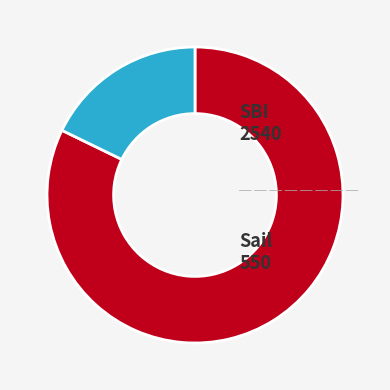

Does any single category account for the majority?

Yes